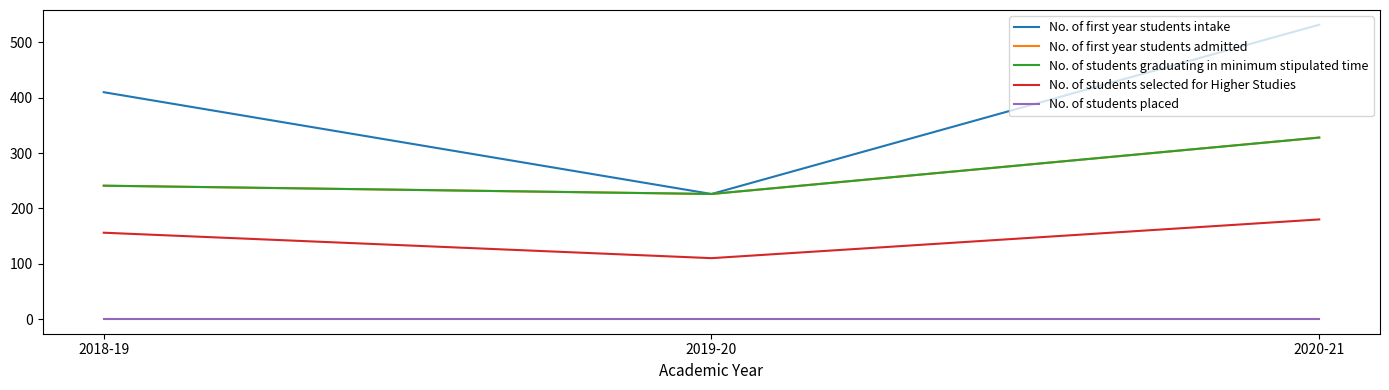

How many lines are shown in the chart?

5